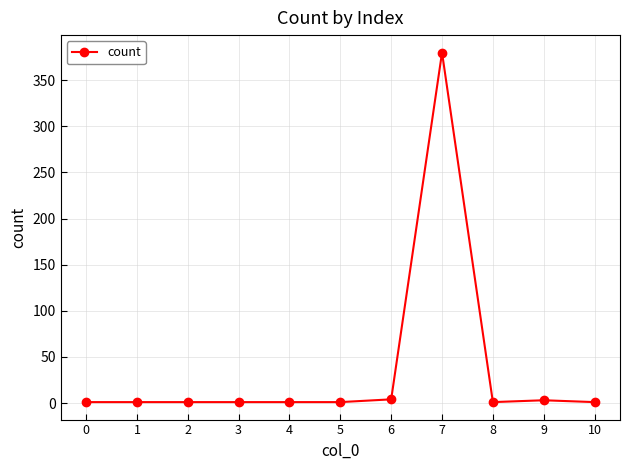

What is the maximum value shown in the chart?

380